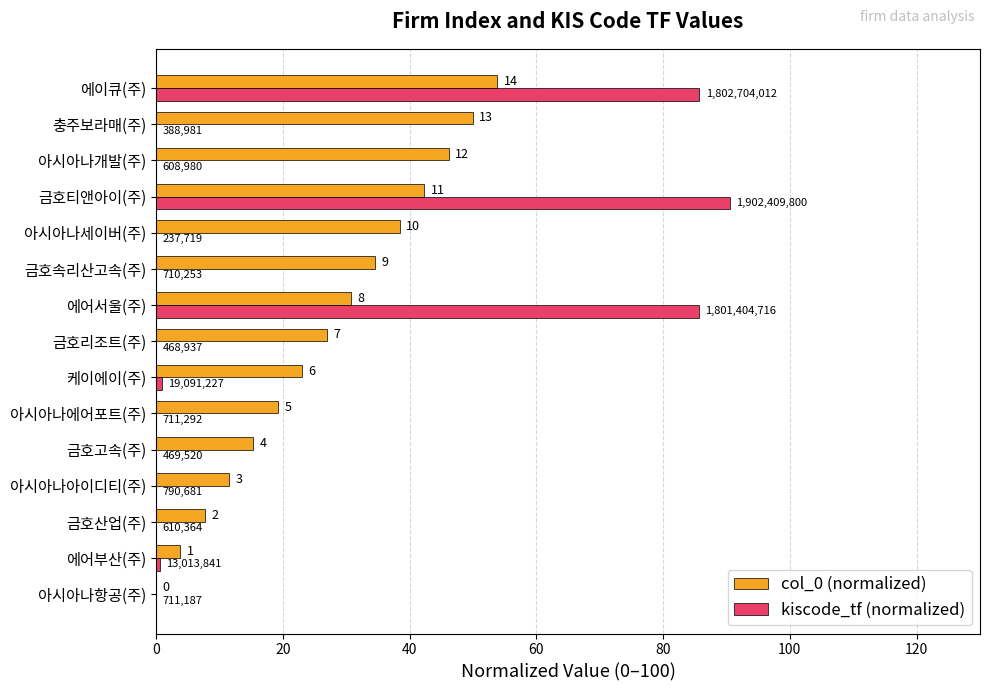

What is the difference between the maximum and minimum values in the col_0 (normalized) series?

53.8